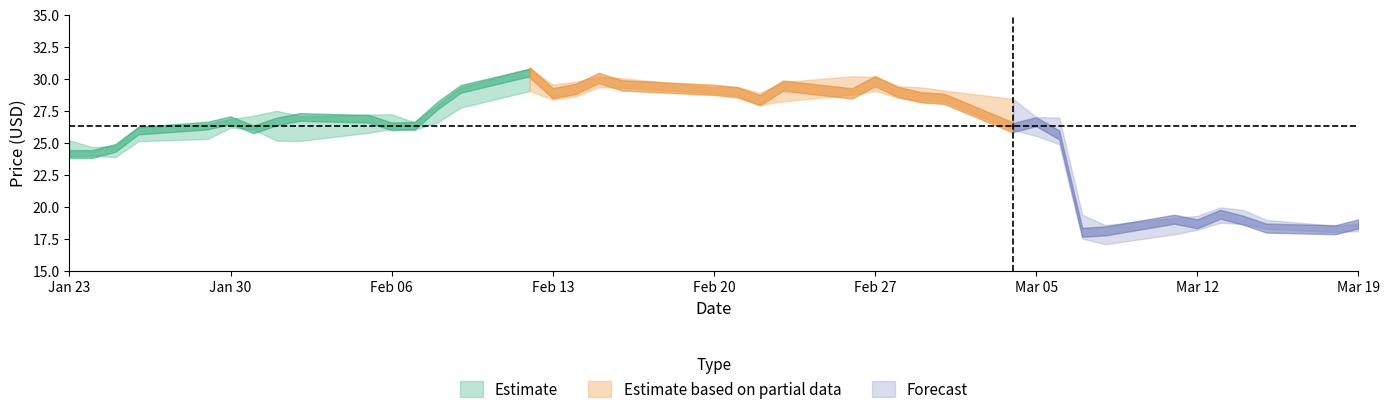

Is it true that Close equals 9.4 at 2024-01-23?

False